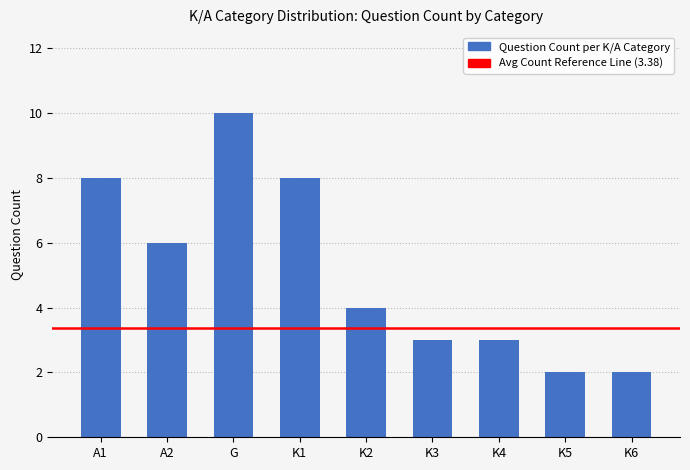

Read the value at K3.

3